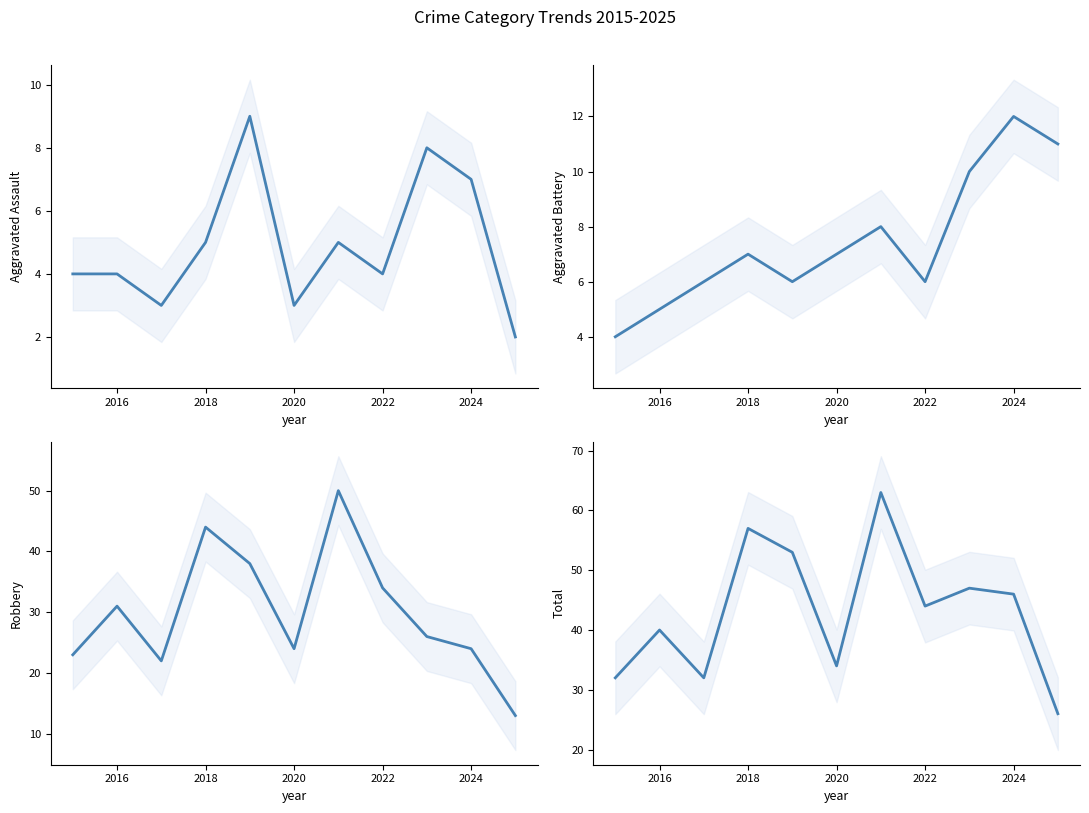

What is the value of the Total point at the 1st from the left?

32